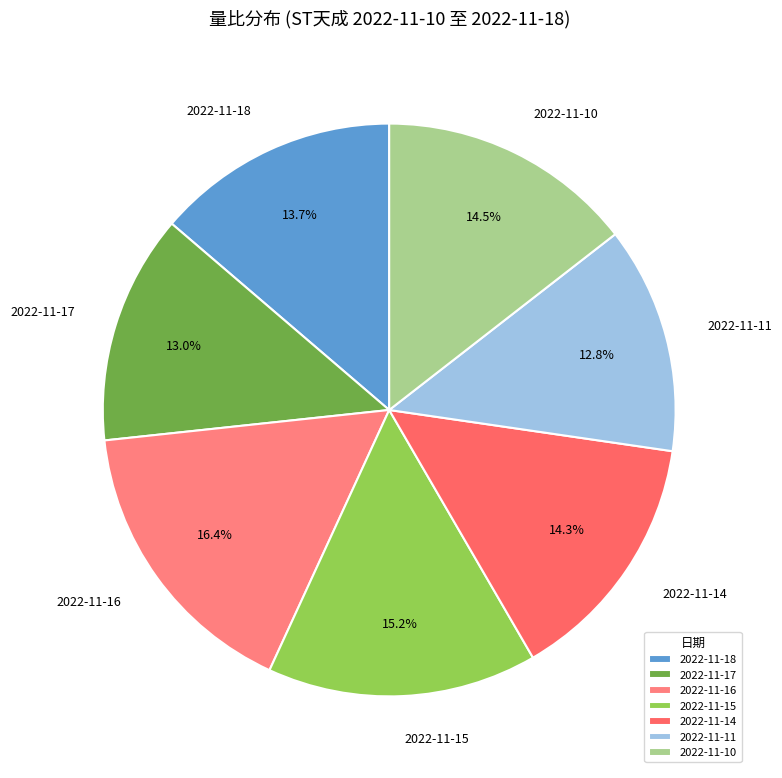

Is there any slice that represents more than half of the pie?

No